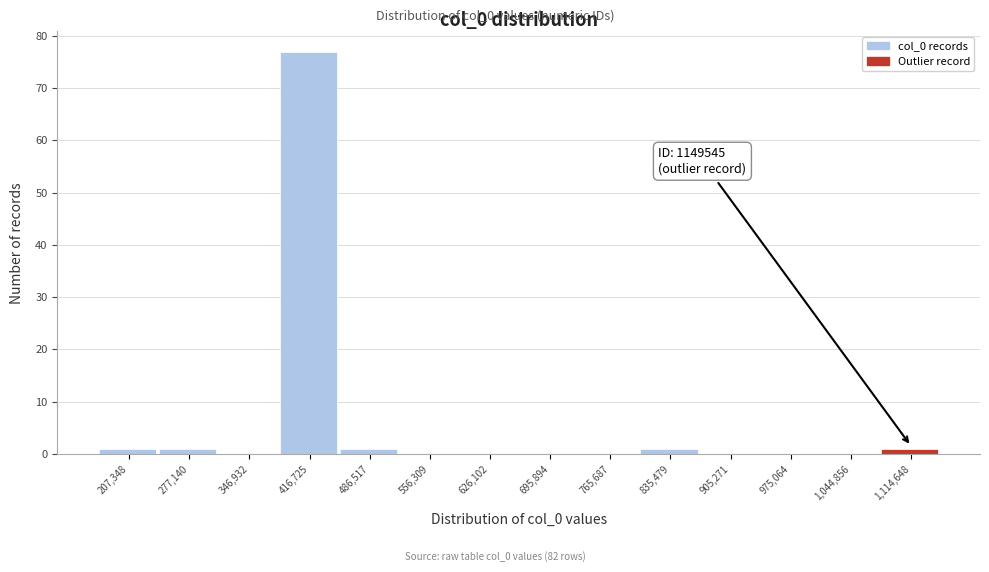

Over which range of the x-axis is the bar tallest?

380000 to 450000